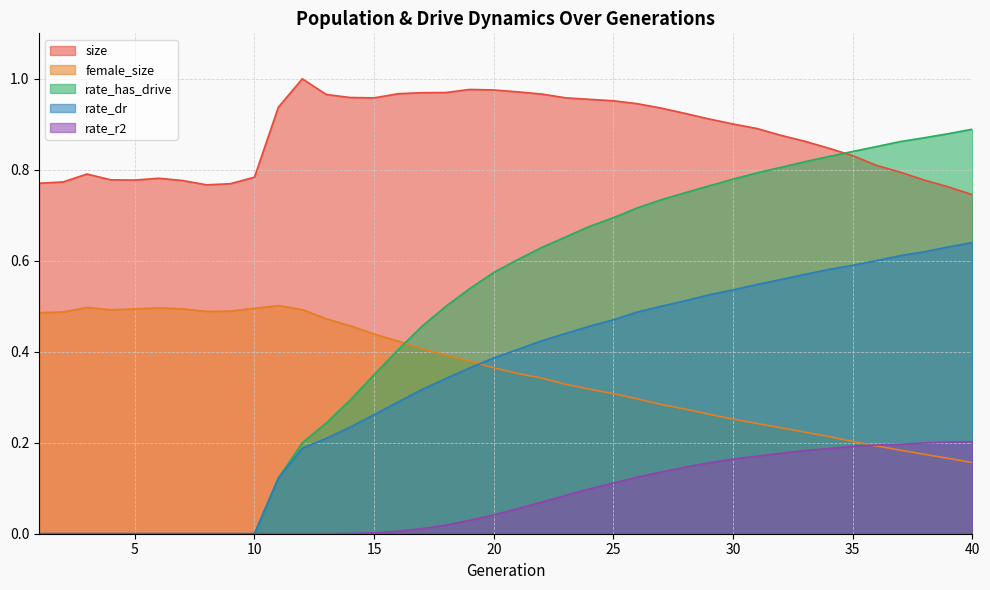

True or false: size has more than 1 points higher than both neighbors.

True